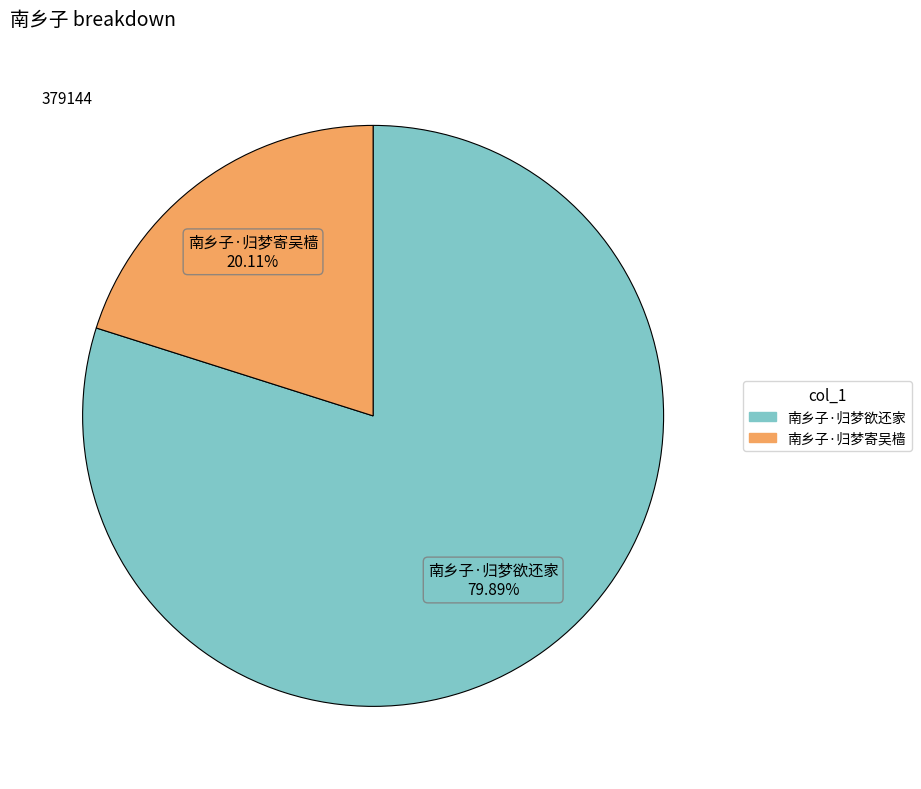

How many segments does this pie chart have?

2